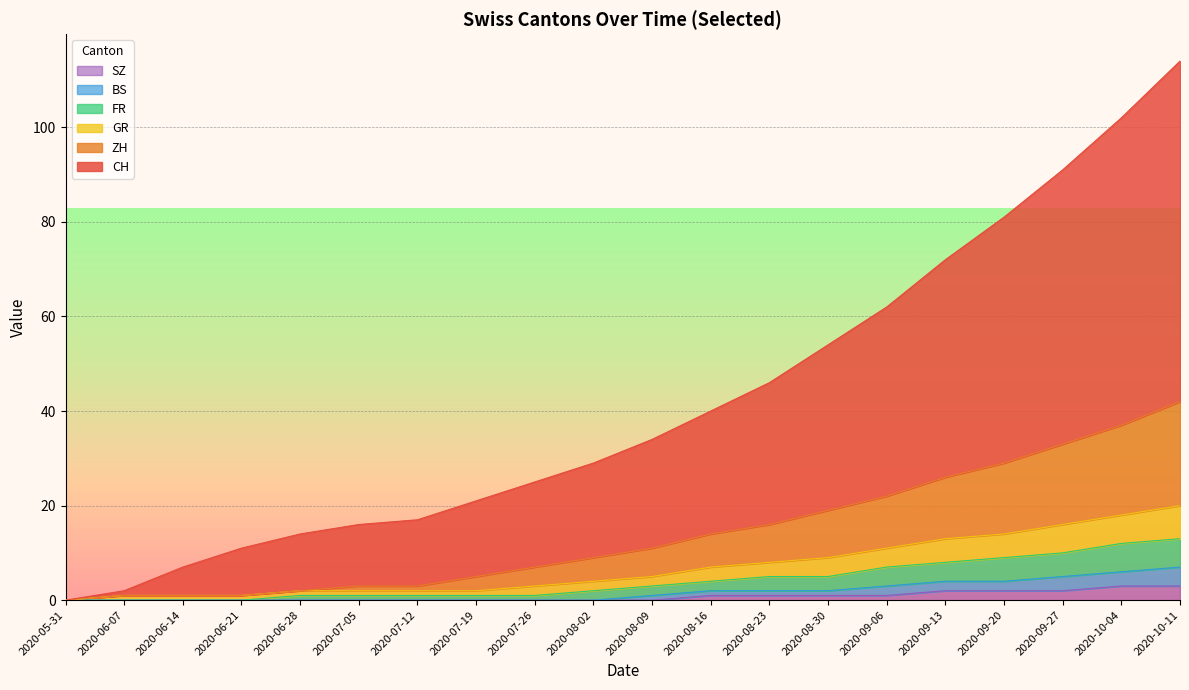

True or false: BS and SZ cross at least once.

False